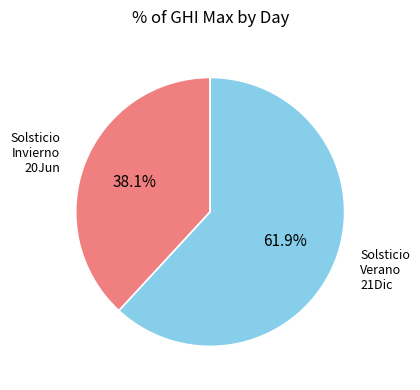

How many slices are in this pie chart?

2